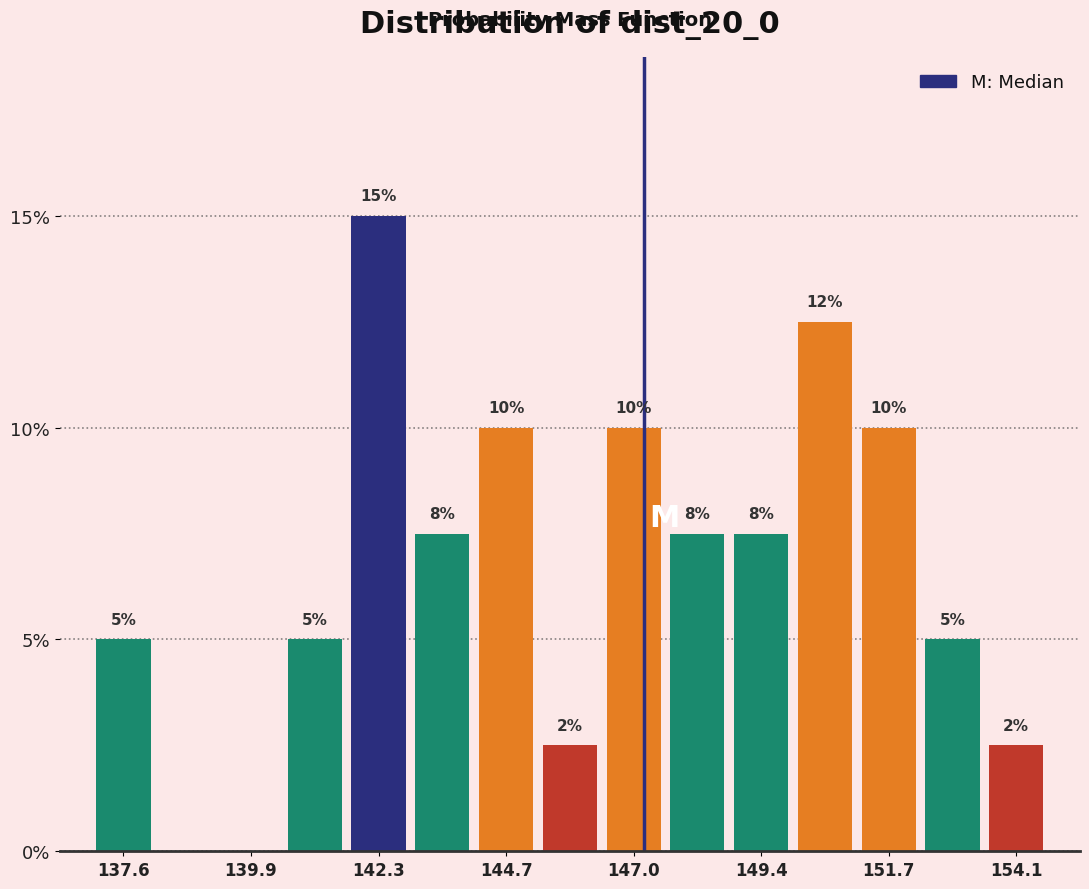

Around what value on the x-axis is the tallest bar? Give the approximate position of its centre, as read against the axis.

142.5